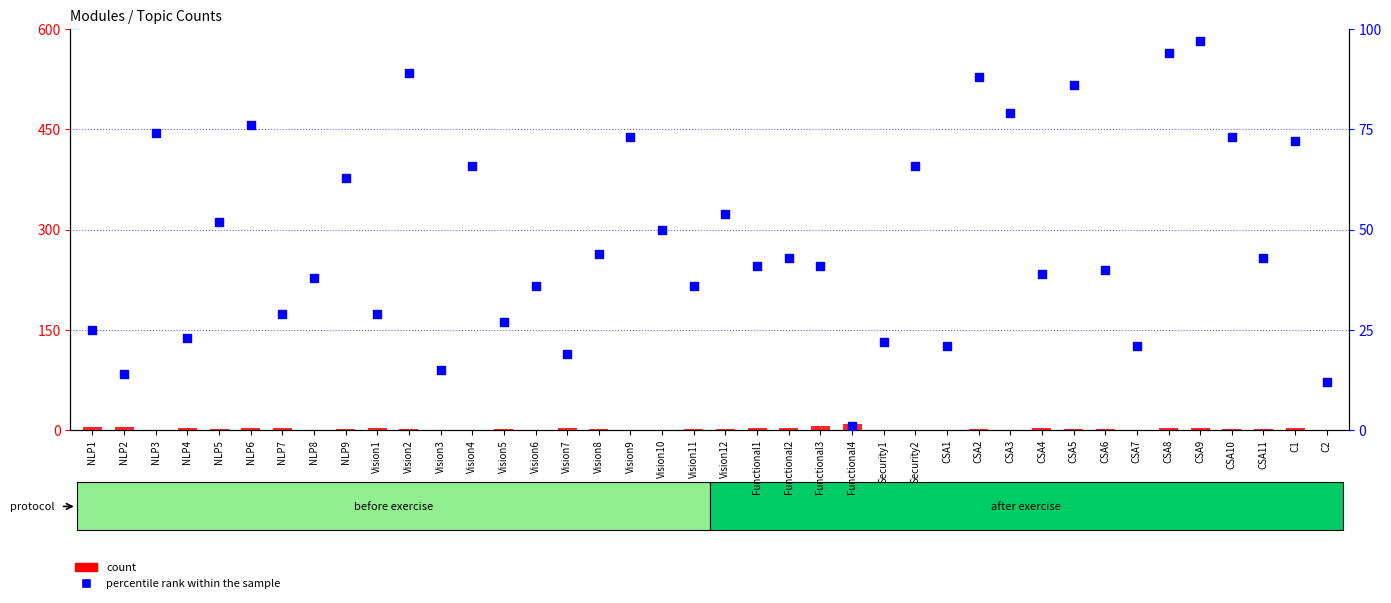

Which series contains the highest Y value?

percentile rank within the sample